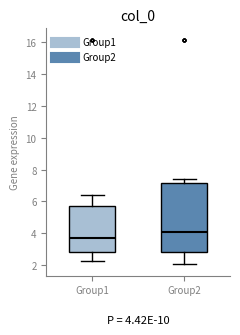

Which box is the tallest, from its lower edge to its upper edge?

Group2